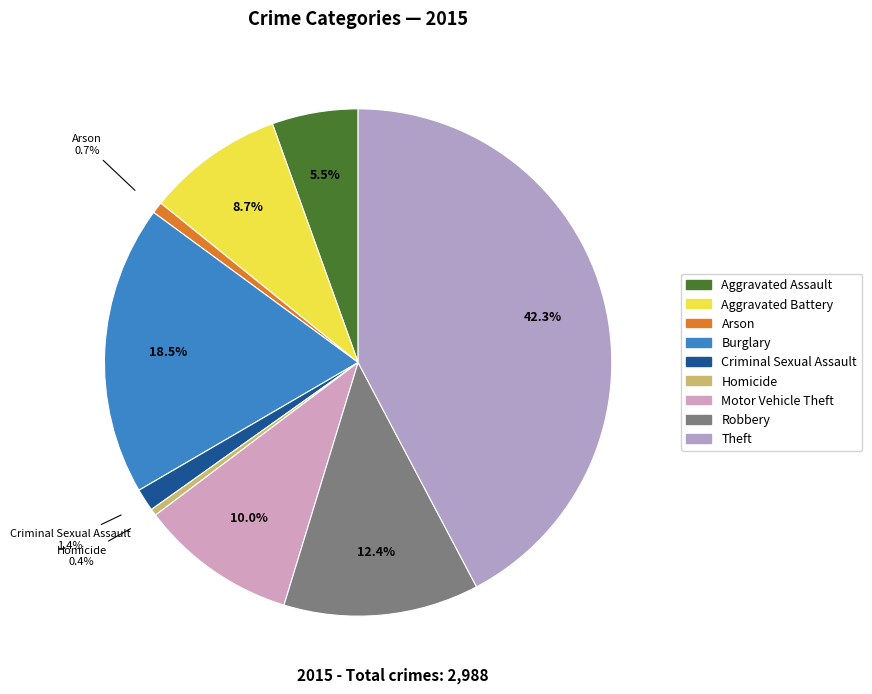

How many segments does this pie chart have?

9